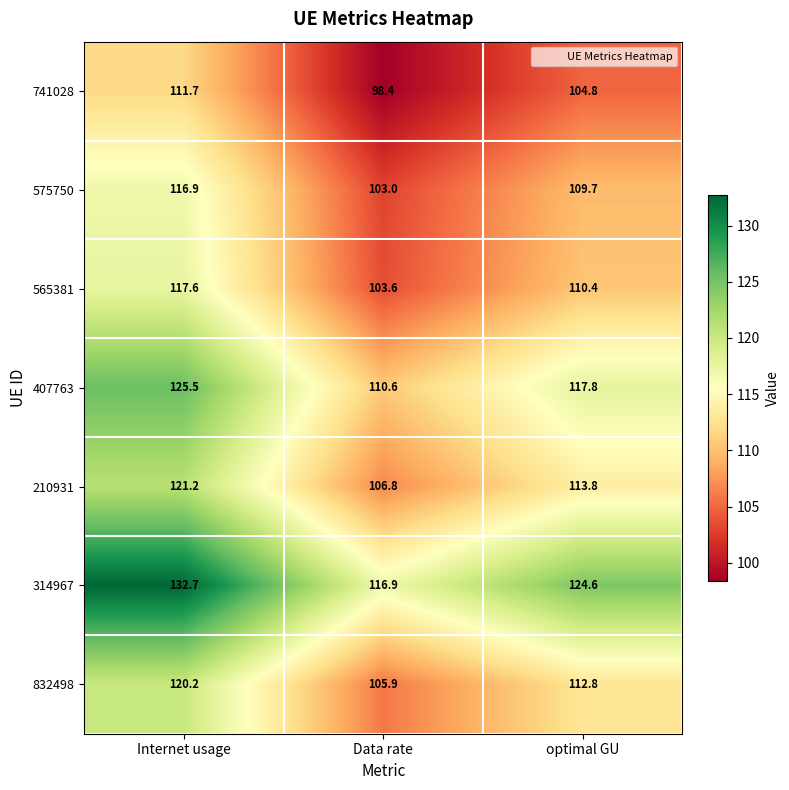

At which label does 210931 first exceed 113?

Internet usage